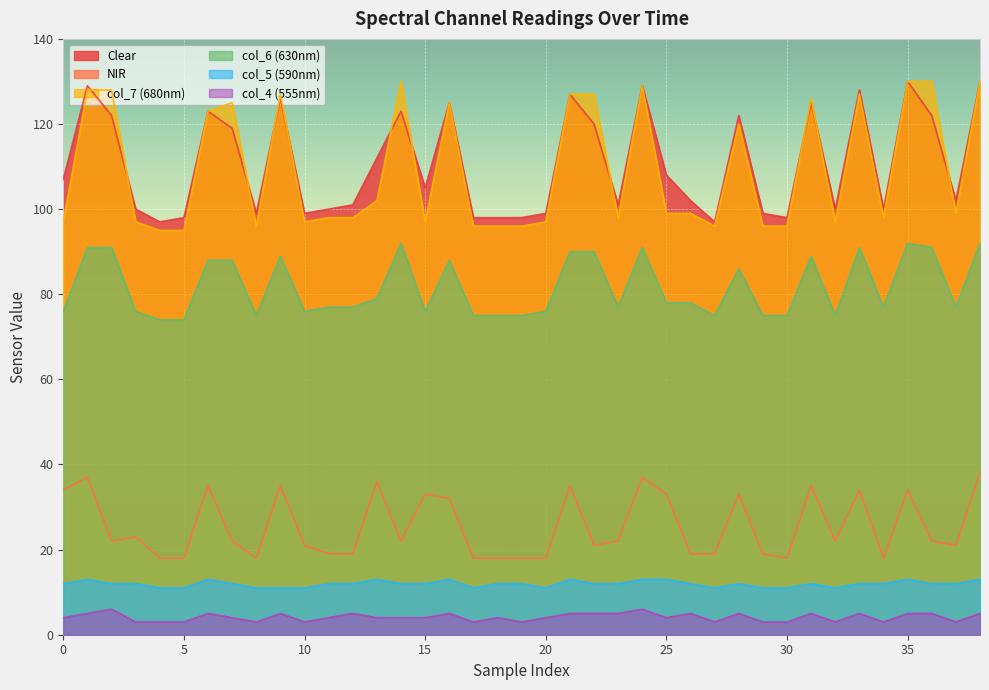

How many interior local valleys does the NIR series have?

8